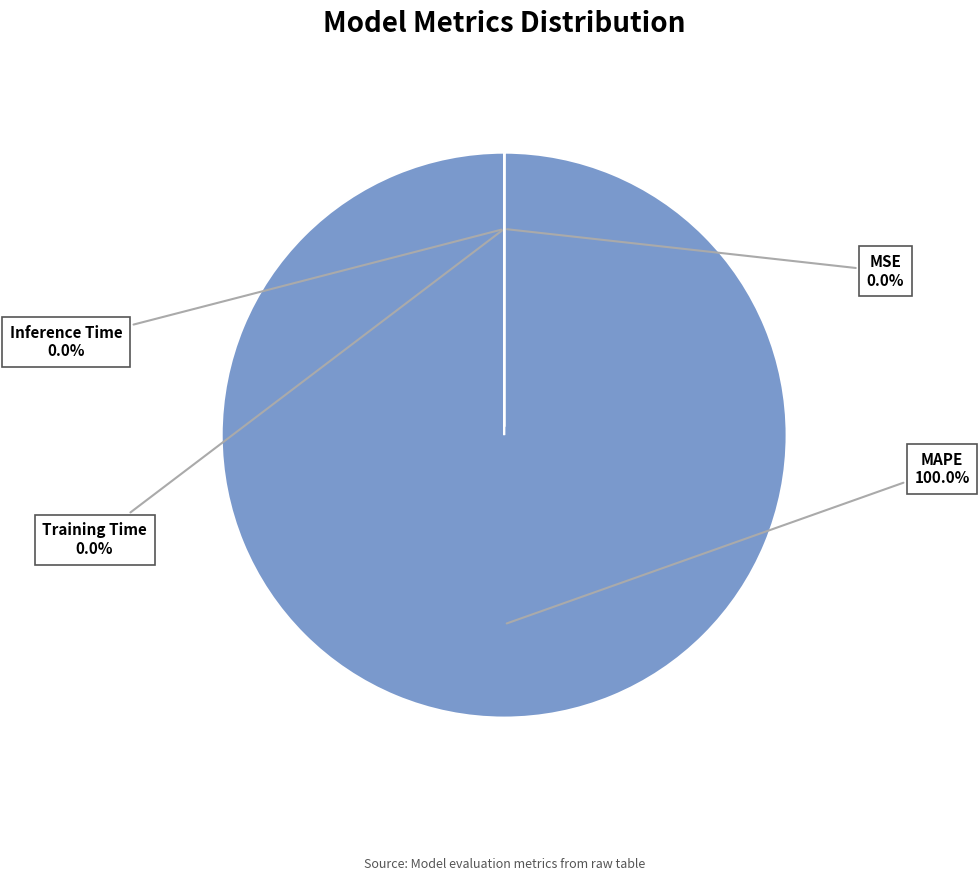

Does any single category account for the majority?

Yes